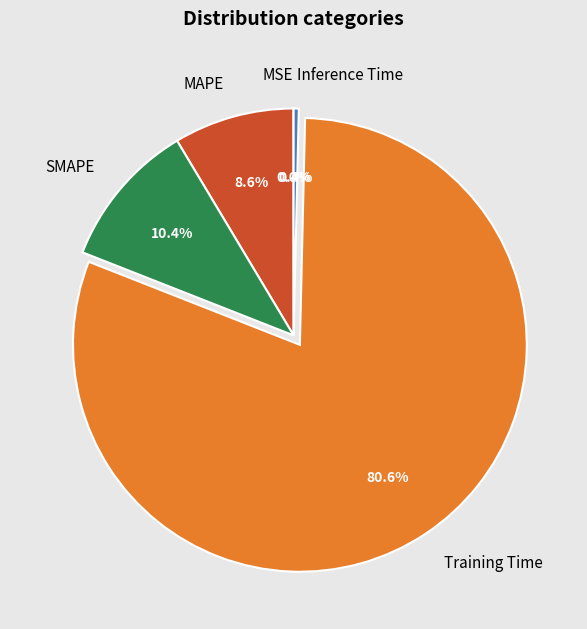

What is the majority slice?

Training Time